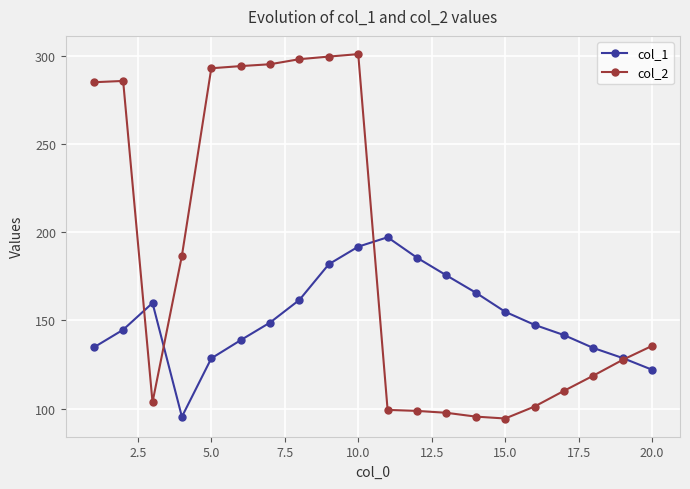

Rank the series by their average value, from highest to lowest.

col_2, col_1